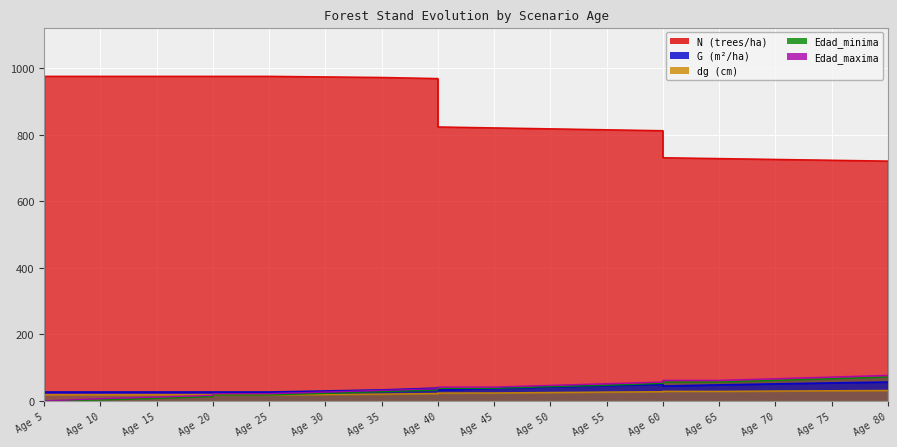

Reading left to right, list all the values displayed in this chart.

N: 976.1	976.1	976.1	976.1	976.1	976.1	976.1	972.8	969.4	824.0	821.2	818.4	815.5	812.7	731.5	728.9	726.4	723.9	721.4
G: 27.1	27.1	27.1	27.1	27.1	27.1	27.1	33.3	38.9	33.0	38.0	42.4	46.5	50.1	45.1	48.5	51.6	54.4	57.0
dg: 18.8	18.8	18.8	18.8	18.8	18.8	18.8	20.9	22.6	24.0	24.3	25.7	26.9	28.0	29.2	29.1	30.1	30.9	31.7
Edad_minima: 0.0	0.0	3.0	8.0	13.0	18.0	18.0	28.0	33.0	38.0	38.0	43.0	47.0	53.0	57.0	57.0	62.0	67.0	72.0
Edad_maxima: 0.0	0.0	7.0	12.0	17.0	22.0	22.0	32.0	37.0	42.0	42.0	47.0	52.0	57.0	62.0	62.0	67.0	72.0	77.0